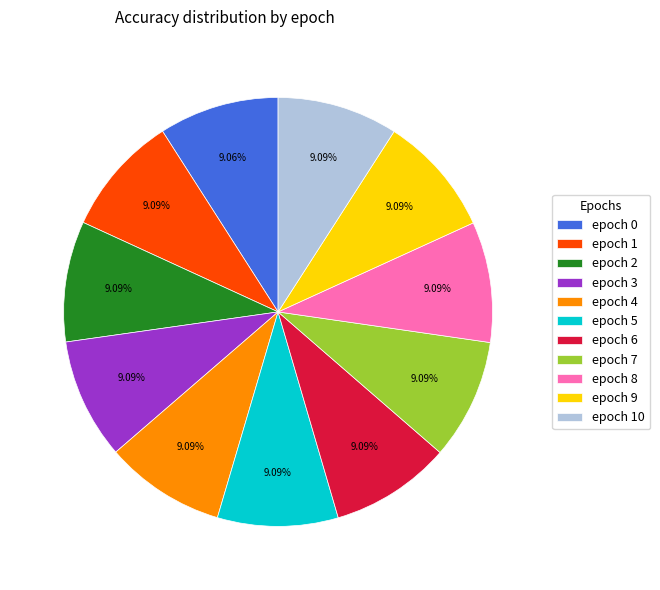

Combined, do epoch 1 and epoch 5 account for over 50%?

No